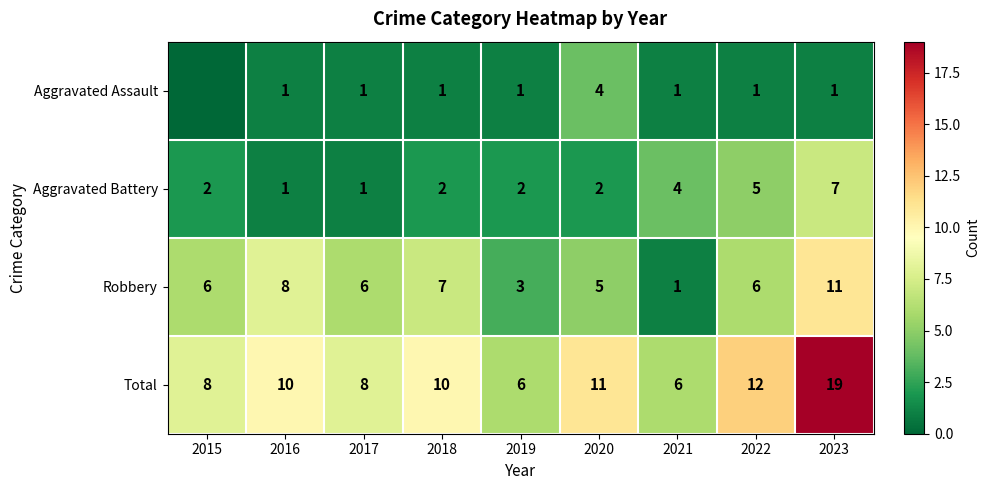

What is the sum of the Total values at 2018 and 2017?

18